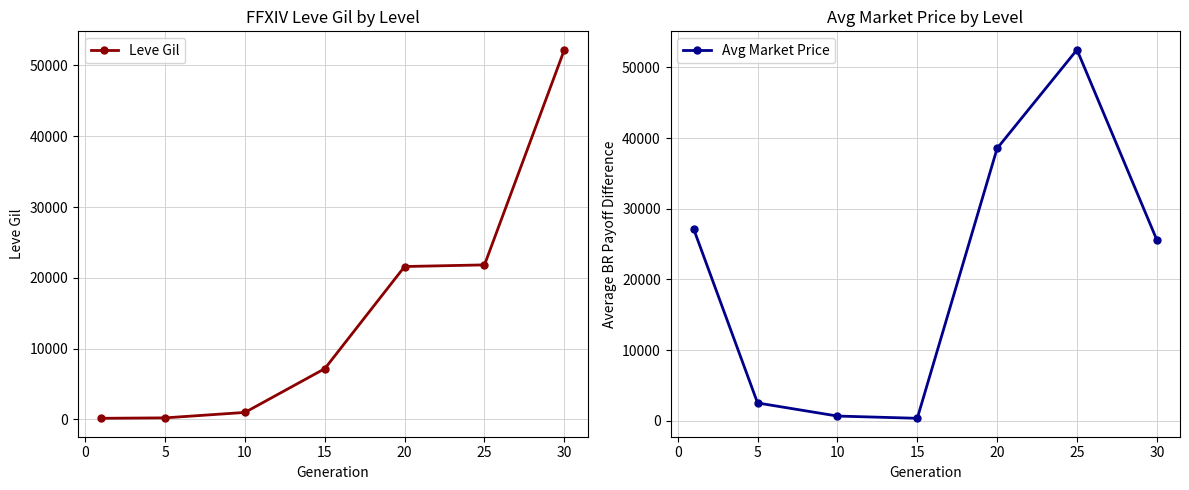

At which label does Avg Market Price reach its peak?

25